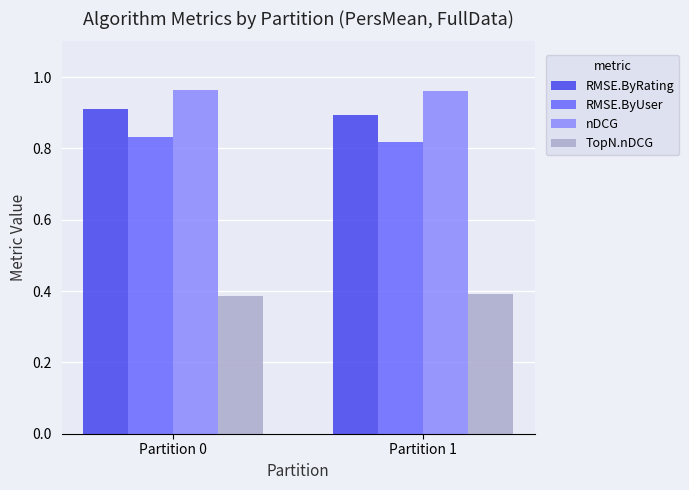

Is it true that nDCG equals 0.4 at Partition 1?

False